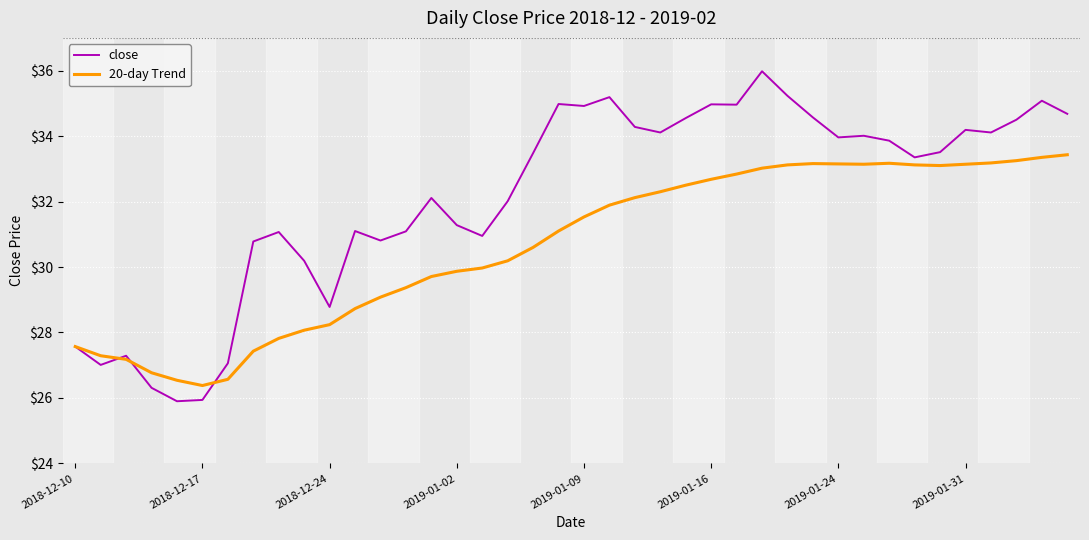

Which series has the largest range (max minus min)?

close